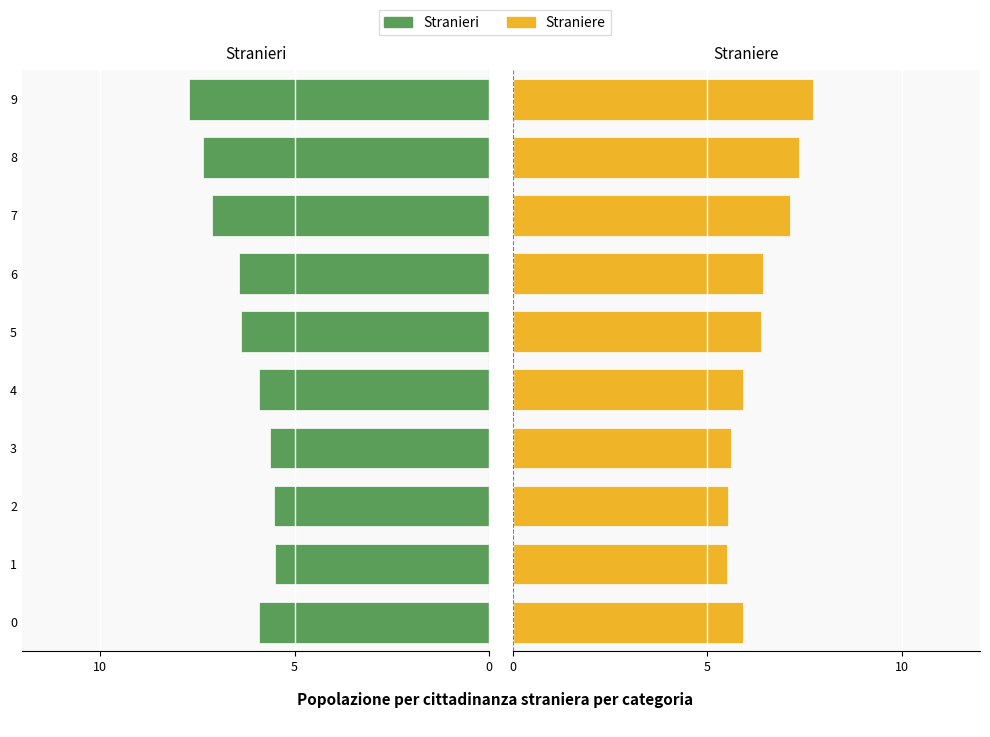

How many bars are there in each group?

2